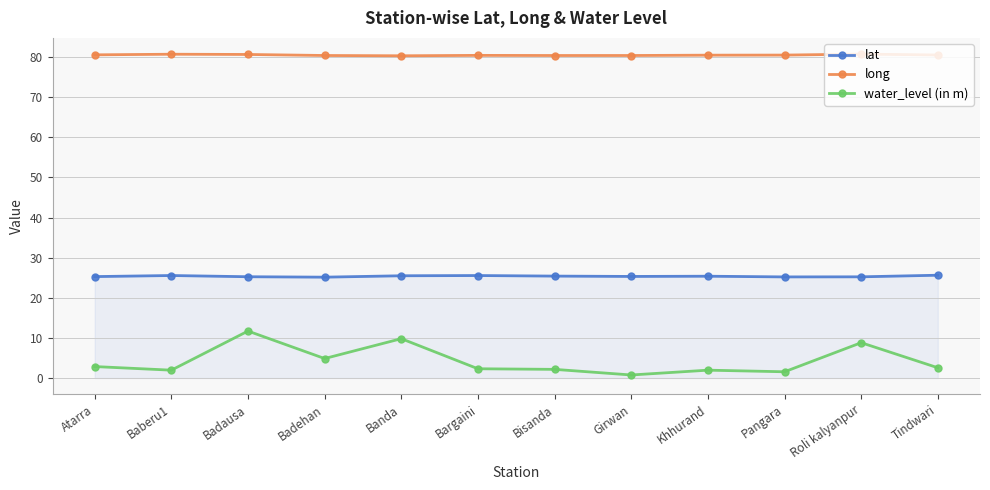

In lat, how many points are higher than both neighbors (excluding endpoints)?

3